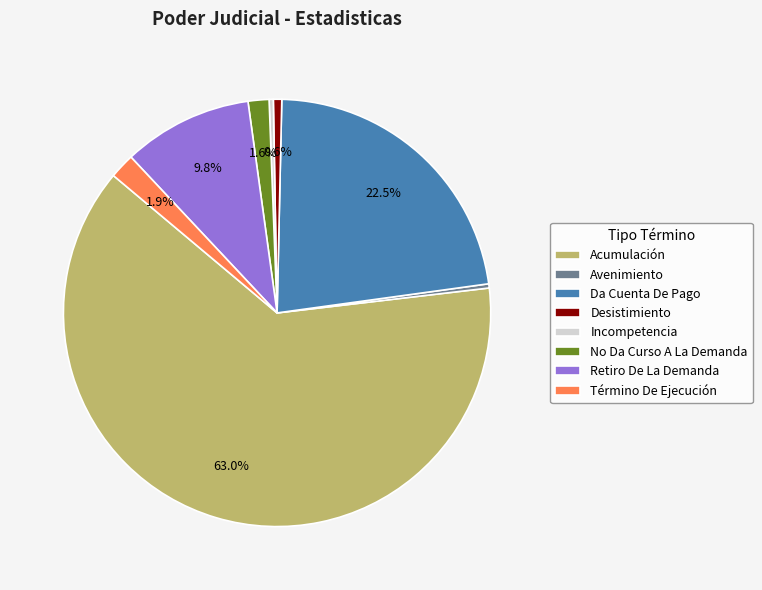

Is there any slice that represents more than half of the pie?

Yes